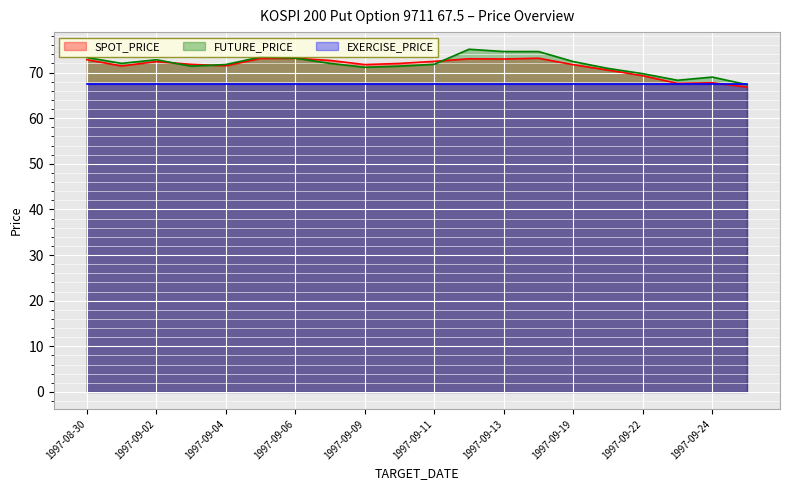

What is the total value across all series at 1997-09-09?

210.4